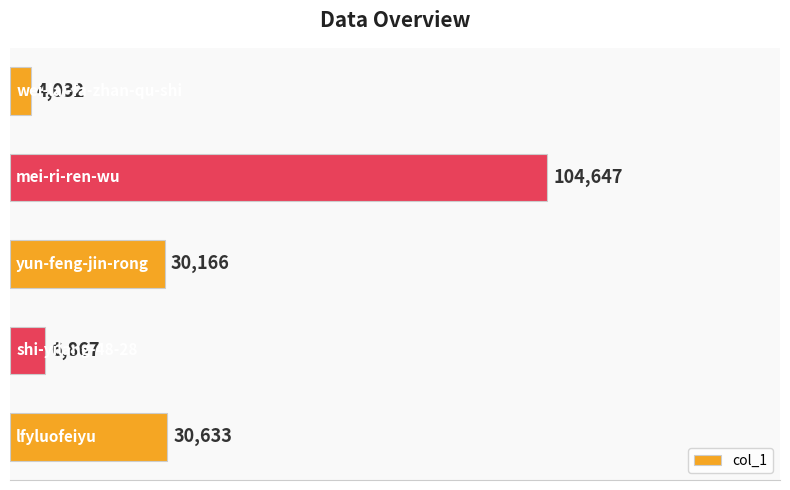

What is the difference between the maximum and minimum values?

100615